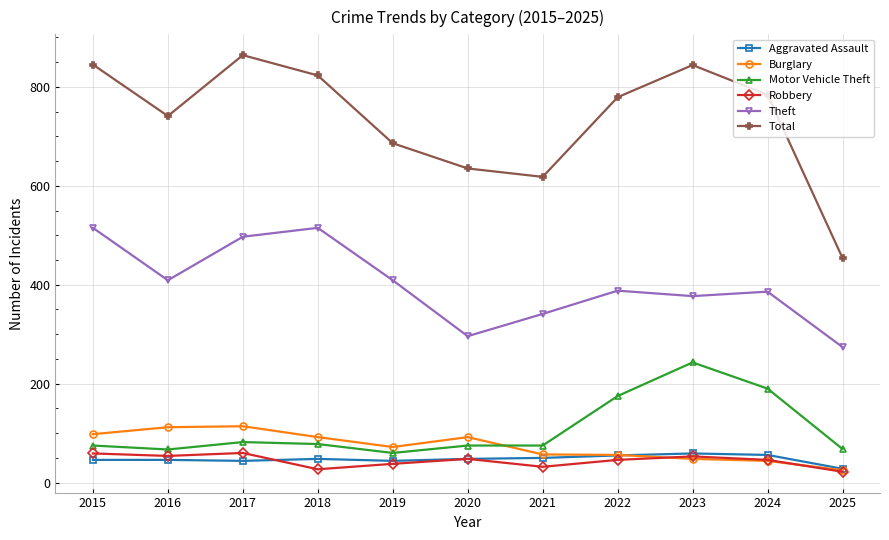

Is the value of Total at 2020 greater than the value of Theft at 2025?

Yes